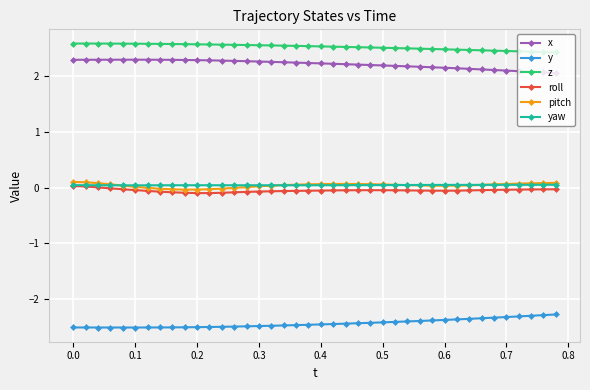

What is the sum of all yaw values?

1.7